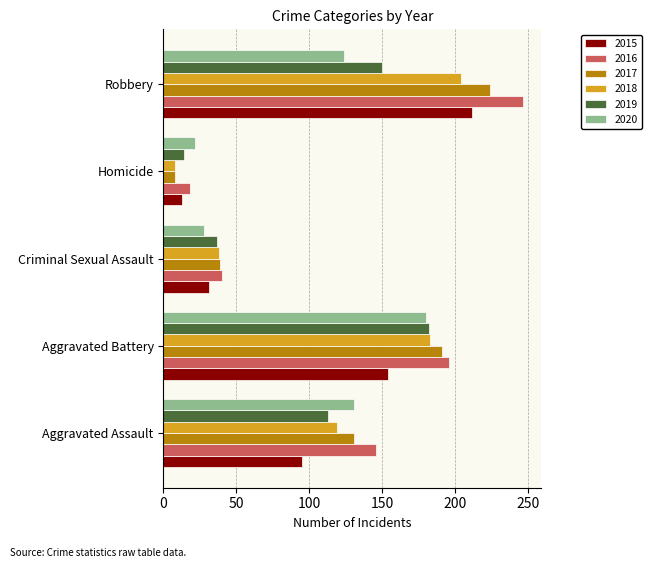

What is the total value across all series at Aggravated Battery?

1086